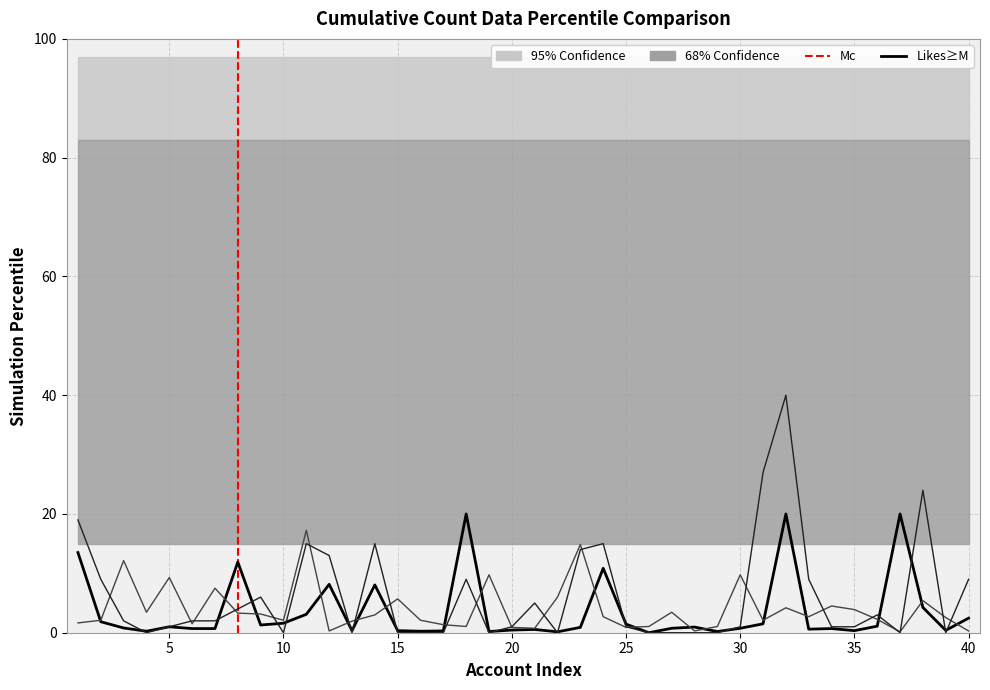

Between 8 and 23, which series saw the biggest shift?

Eng rate